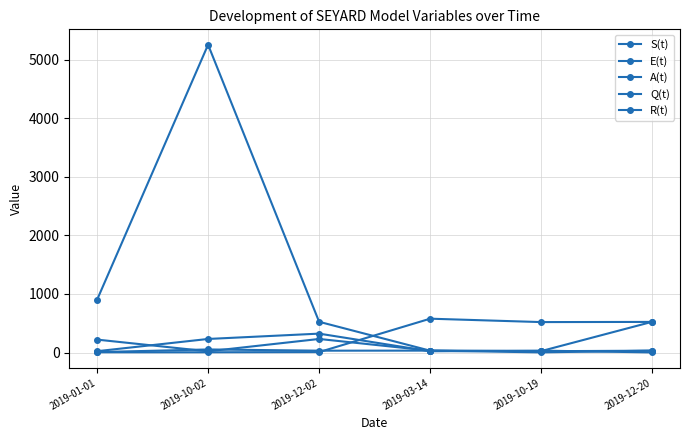

Reading right to left, transcribe all the data shown in this chart.

S(t): 523.0	520.0	578.0	8.0	5.0	5.0
E(t): 525.0	25.0	32.0	525.0	5254.0	899.0
A(t): 33.0	3.0	33.0	32.0	53.0	8.0
Q(t): 32.0	23.0	32.0	232.0	21.0	221.0
R(t): 2.2	33.0	22.0	323.0	232.0	23.0